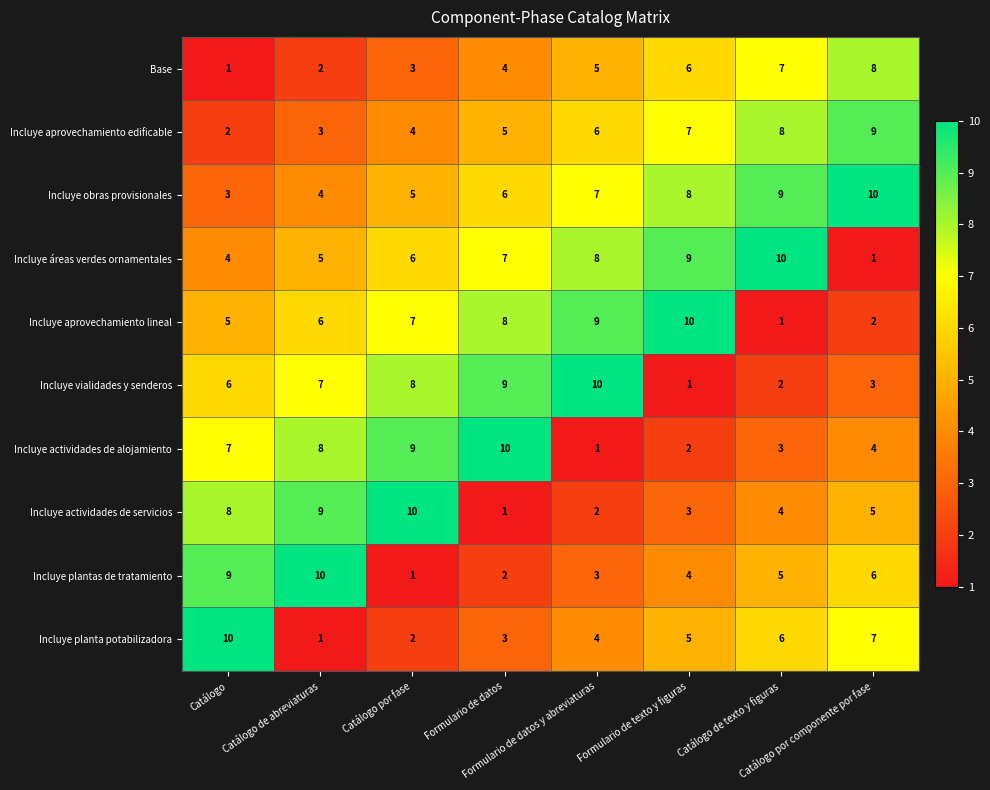

Count the Base values in the range 3 to 7.

5